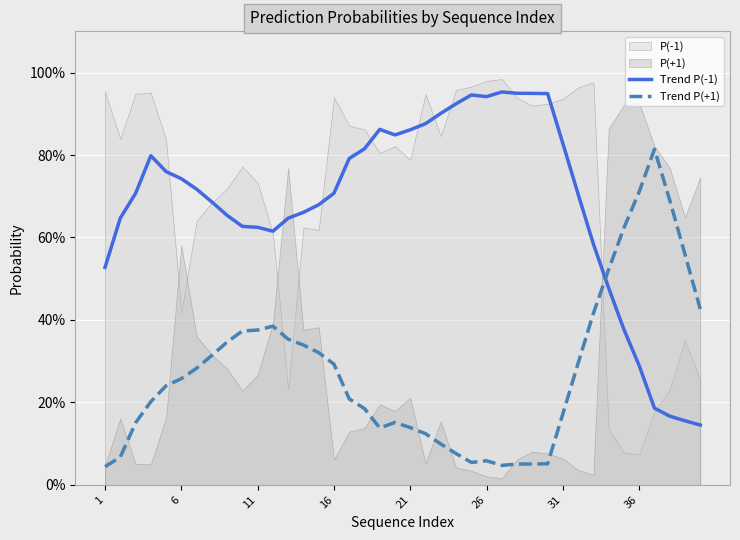

Does the chart display data point markers on the line(s)?

No